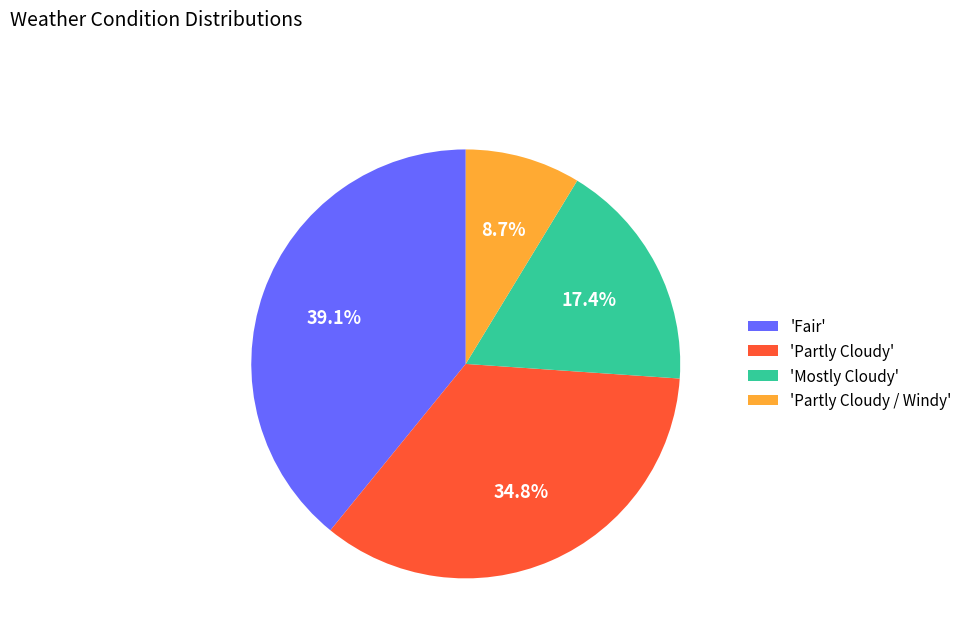

Combined, what portion of the pie is 'Fair' and 'Partly Cloudy'?

73.9%